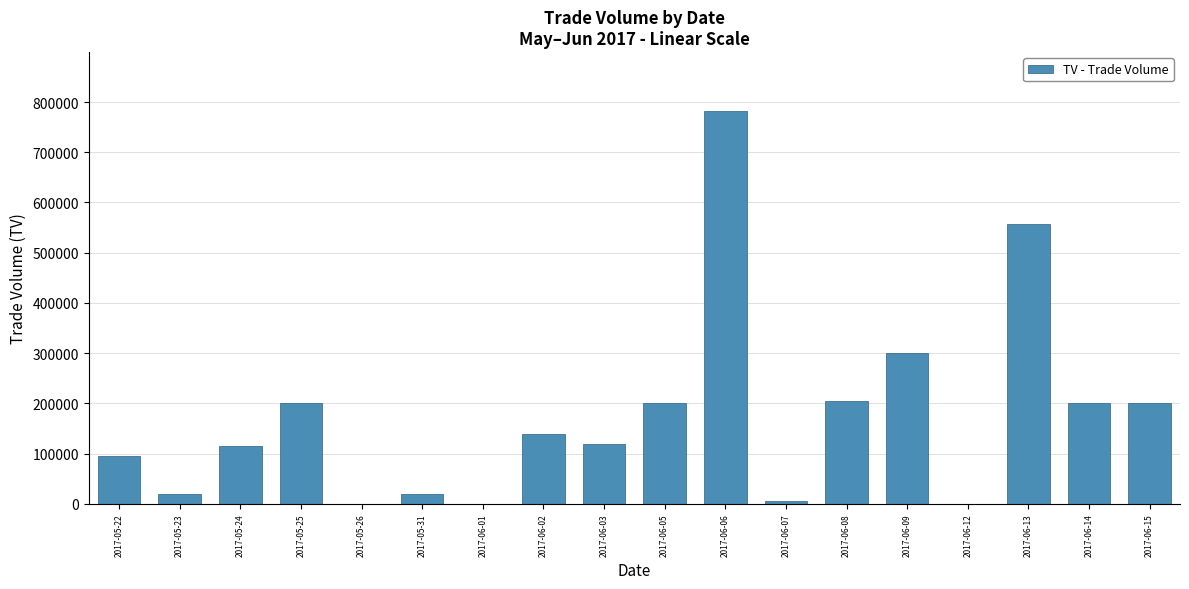

True or false: the data shows 175896 at 2017-05-24.

False